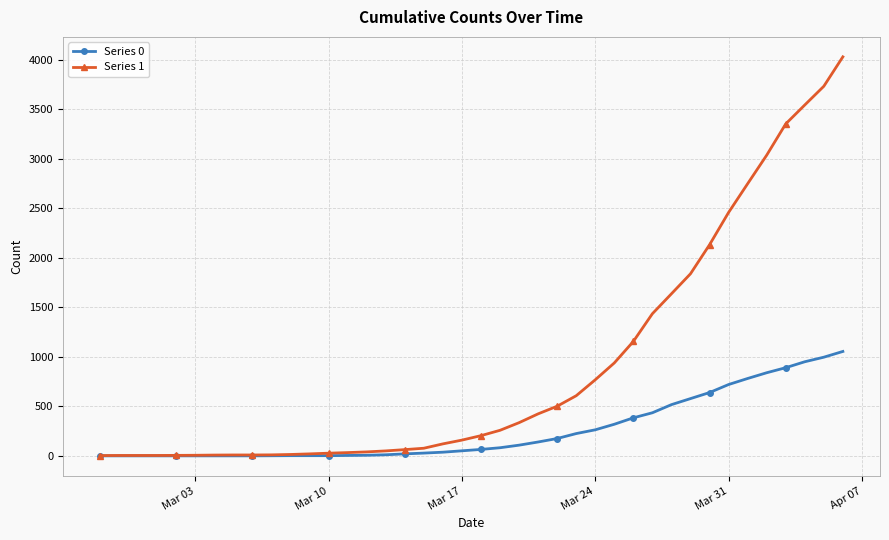

Which series has the largest range (max minus min)?

Series 1